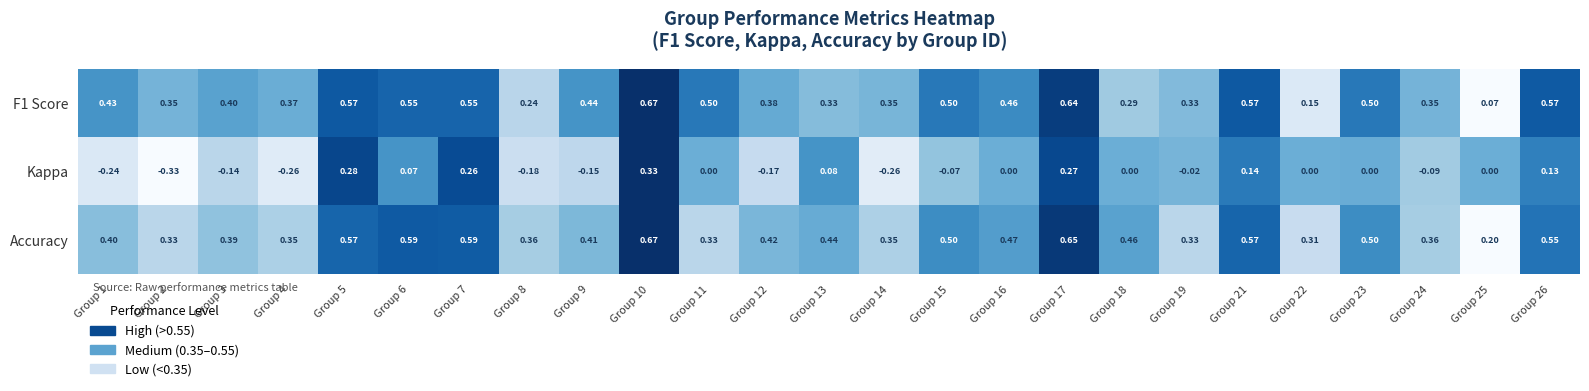

Is the value of Kappa at Group 4 greater than the value of Accuracy at Group 22?

No